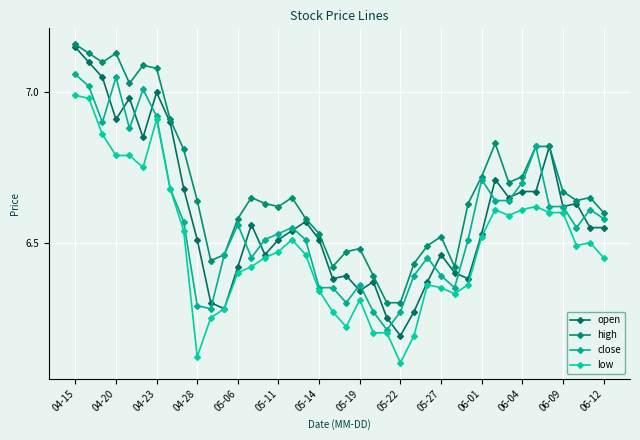

Which series has the widest spread of values?

open